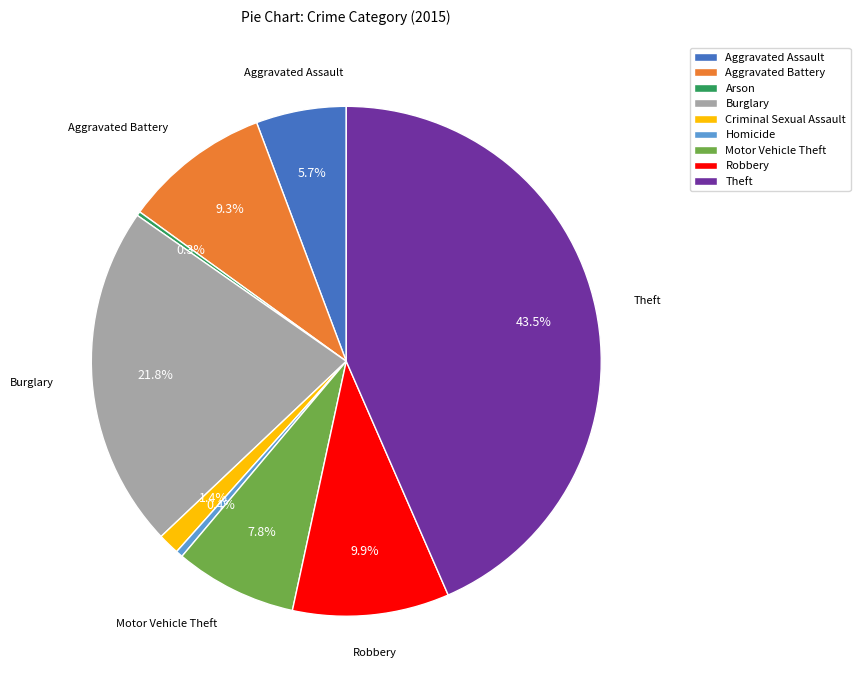

The Aggravated Assault slice represents 20% of the pie. True or false?

False